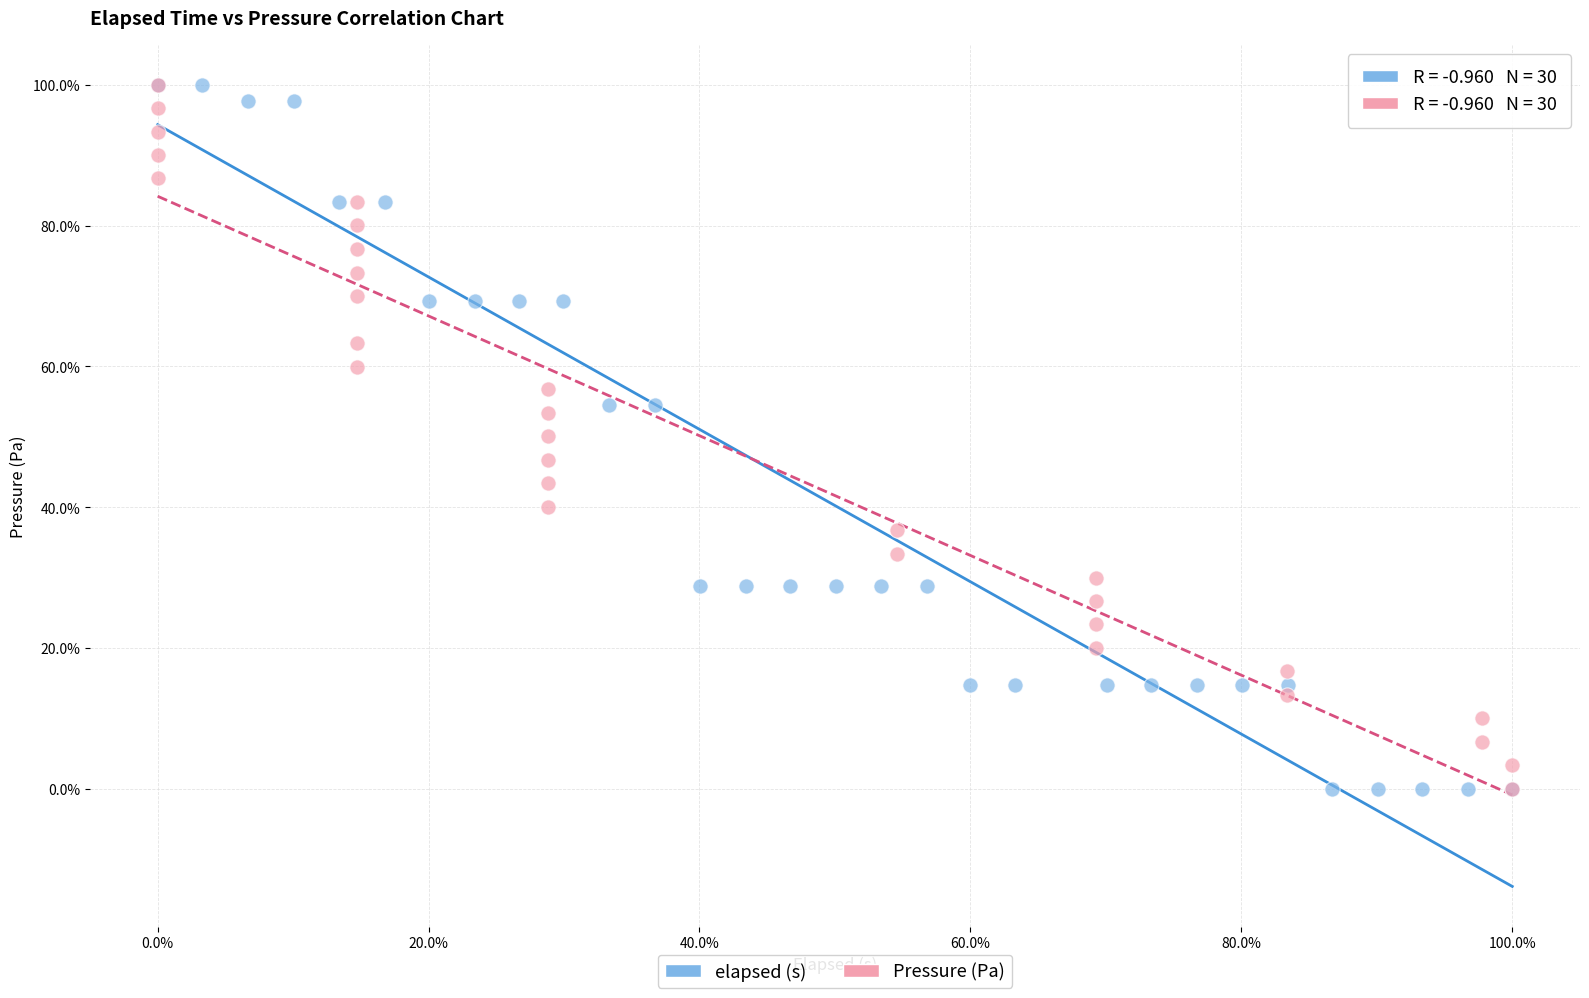

What are all the series names shown in the legend?

elapsed (s), Pressure (Pa)